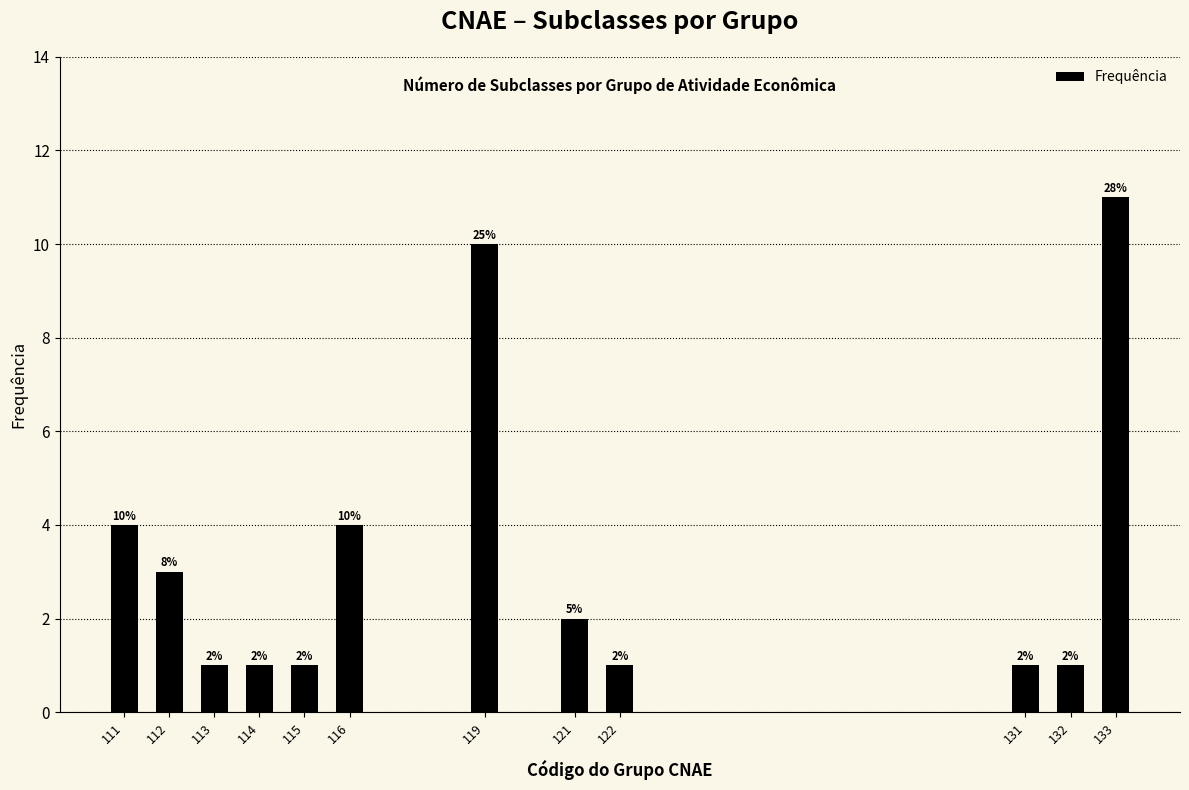

Reading right to left, extract all data points from this chart.

11	1	1	1	2	10	4	1	1	1	3	4